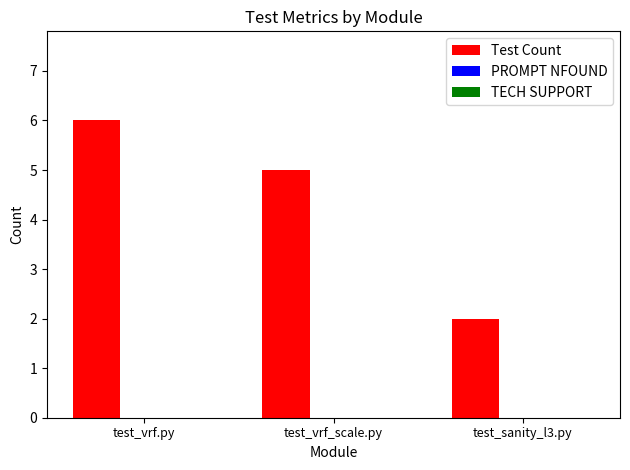

What is the difference between the values at test_sanity_l3.py and test_vrf.py?

4